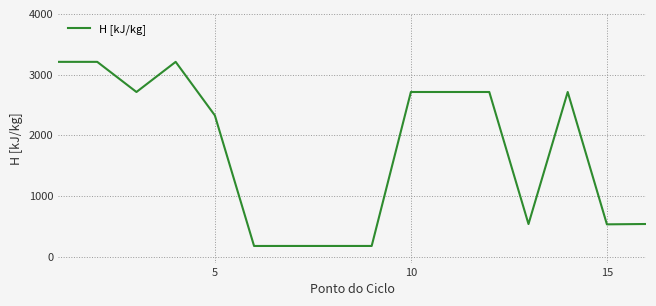

Count the number of values greater than 2712.

8